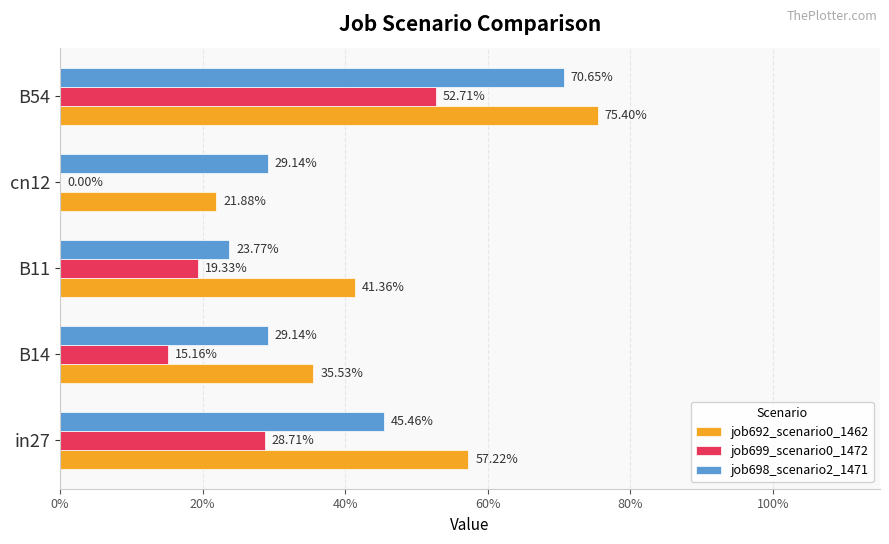

What are all the series names shown in the legend?

job692_scenario0_1462, job699_scenario0_1472, job698_scenario2_1471